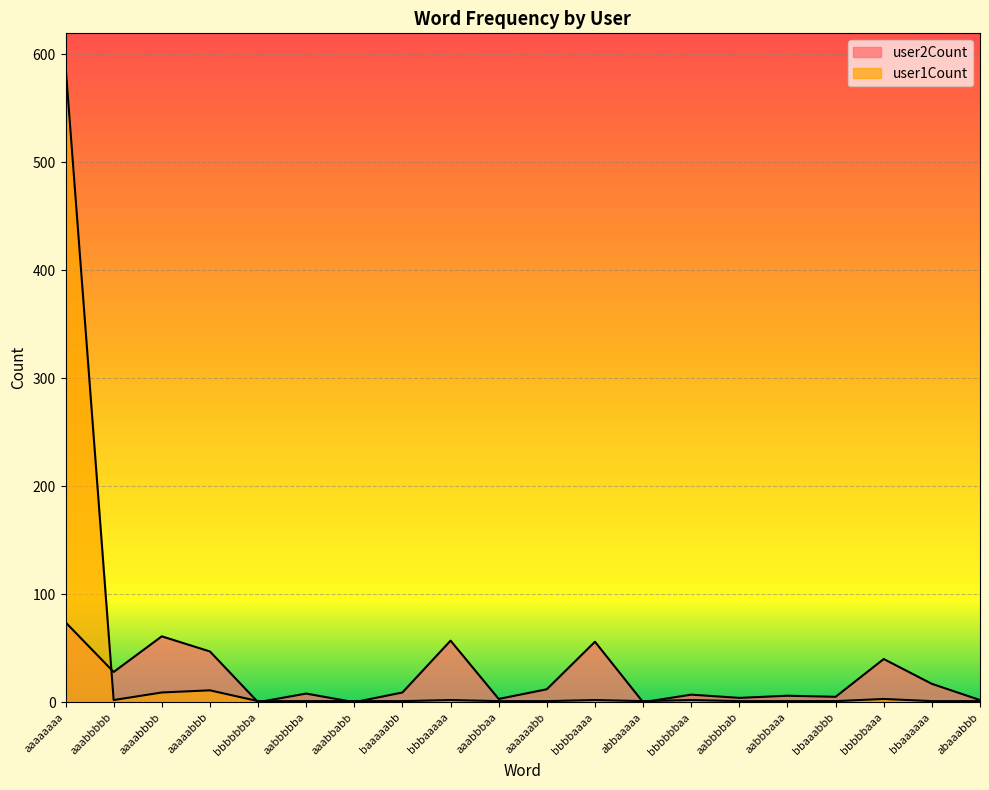

What is the average value of the user2Count series?

22